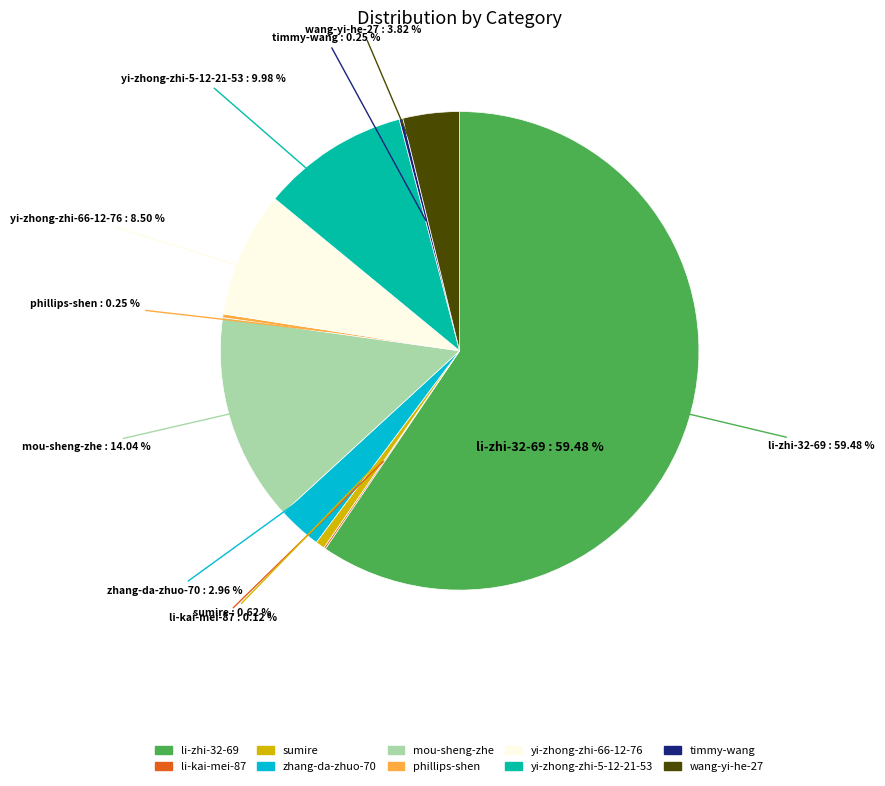

To the nearest percent, what is the combined percentage of zhang-da-zhuo-70 and phillips-shen?

3%